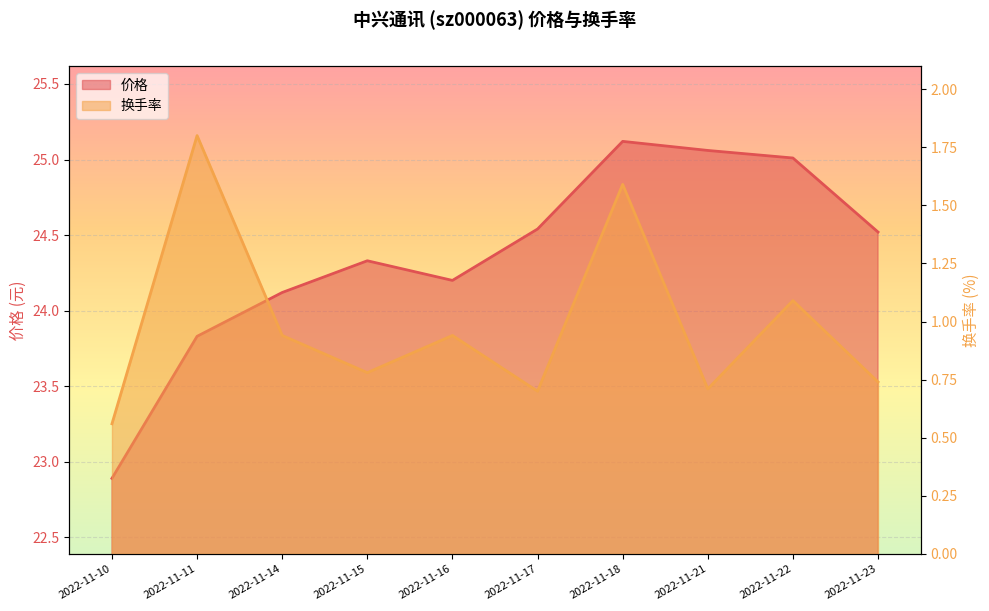

What is the average value of the 换手率 series?

1.0